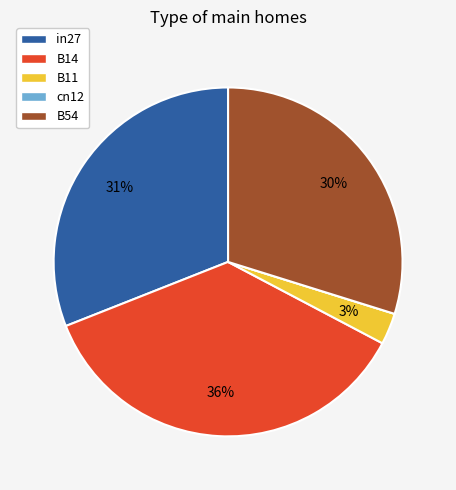

Which slice is the largest?

B14